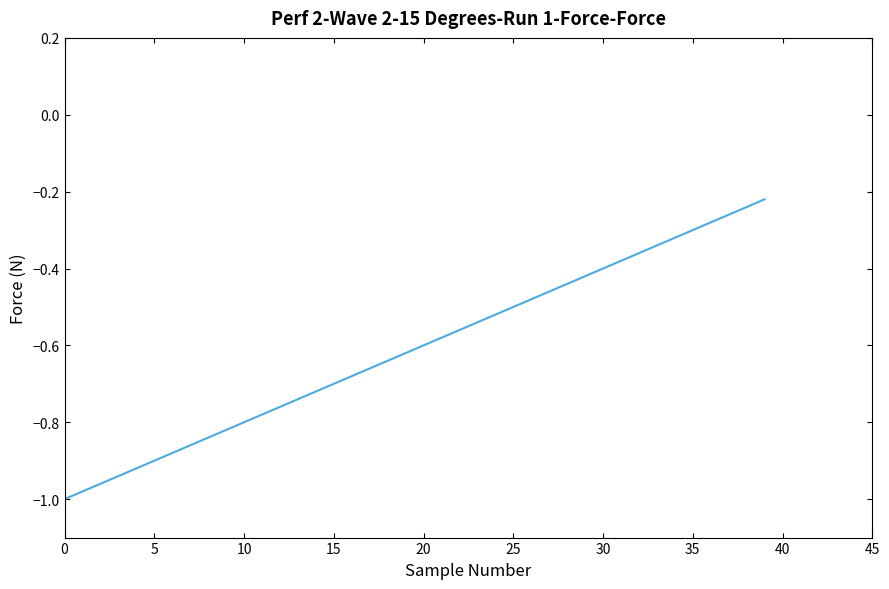

What is the difference between the maximum and minimum values?

0.8